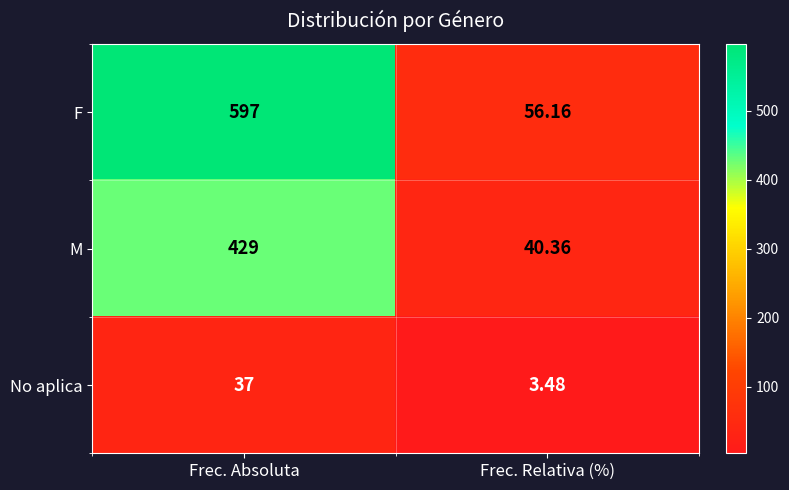

Rank the series by their maximum value, from highest to lowest.

F, M, No aplica